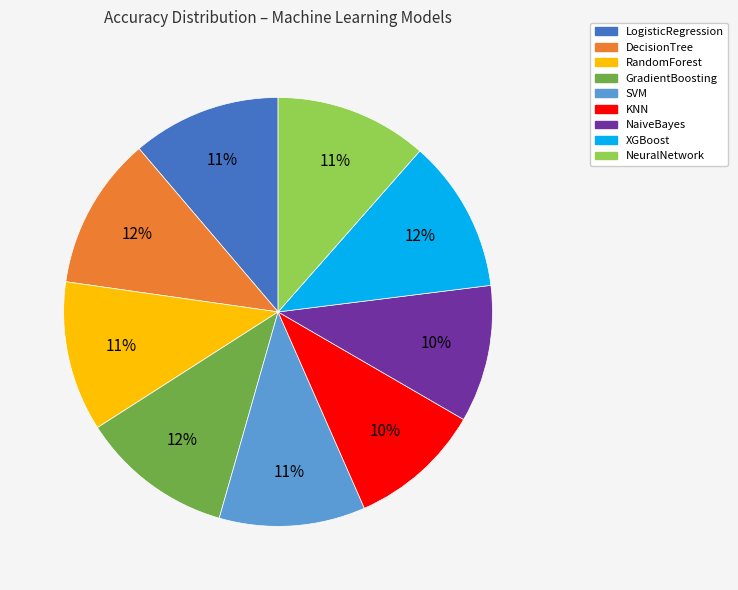

True or false: NaiveBayes accounts for 10% of the total.

True